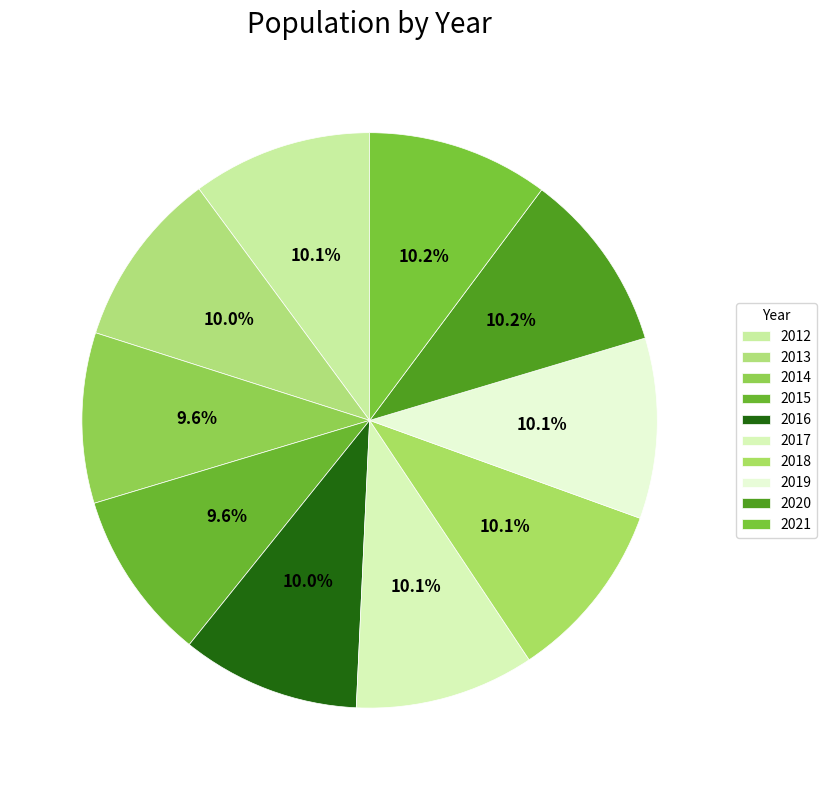

What is the ratio of the value at 2020 to the value at 2012?

1.0